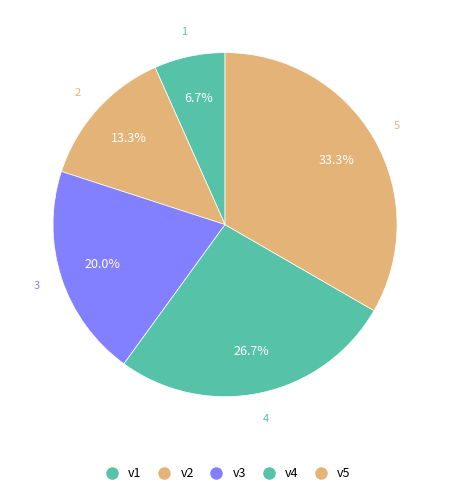

The v4 slice represents 41% of the pie. True or false?

False